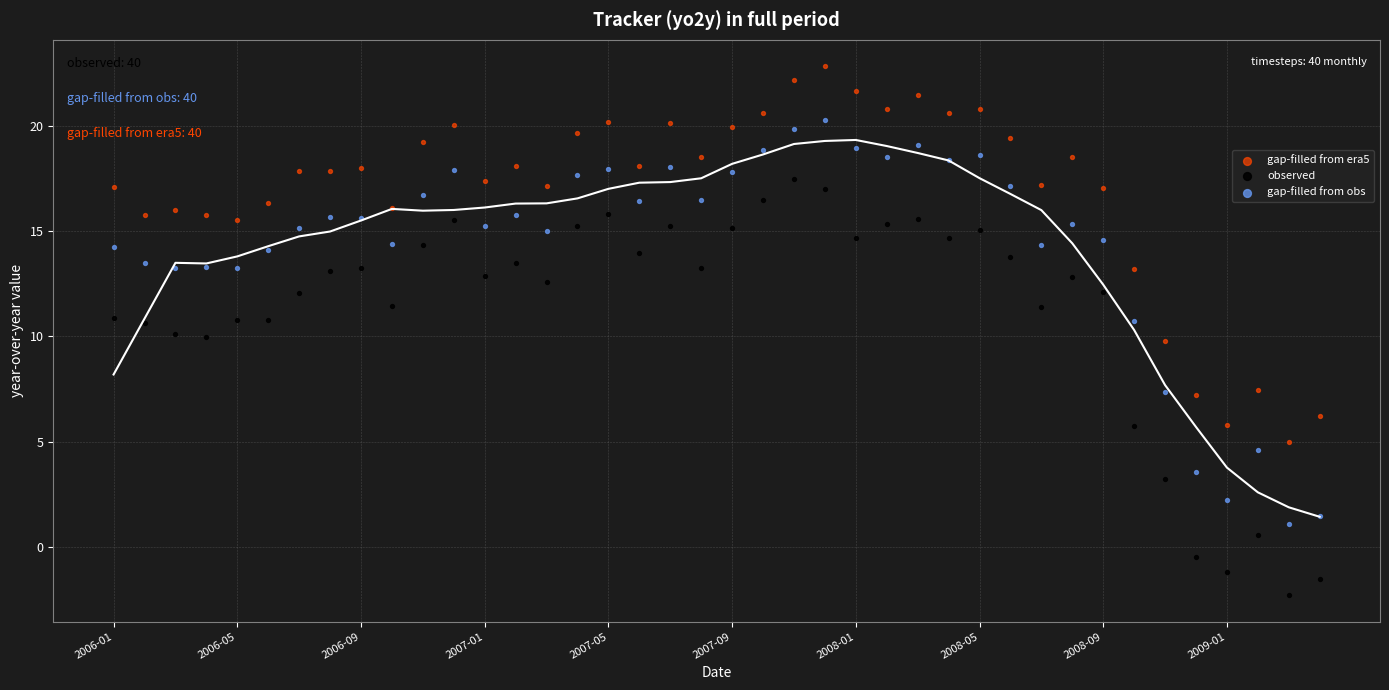

Which series contains the lowest Y value?

observed